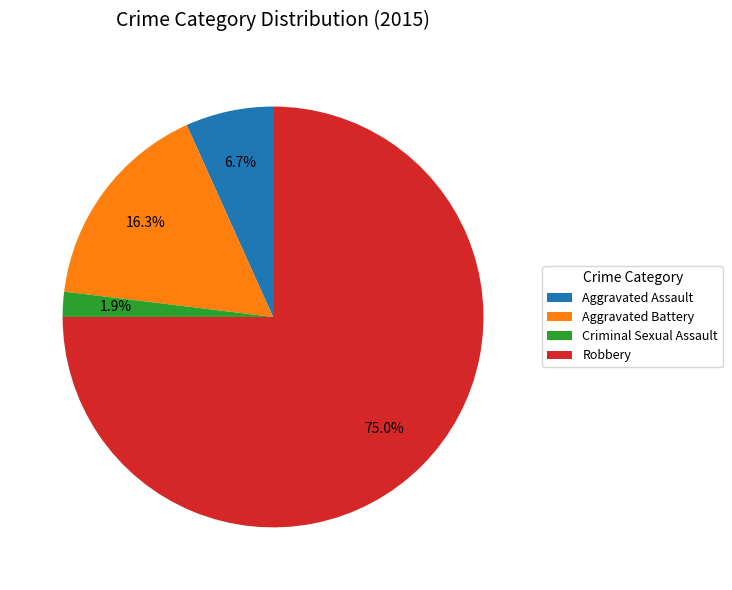

To the nearest percent, what is the difference between the largest and smallest slice percentages?

73%